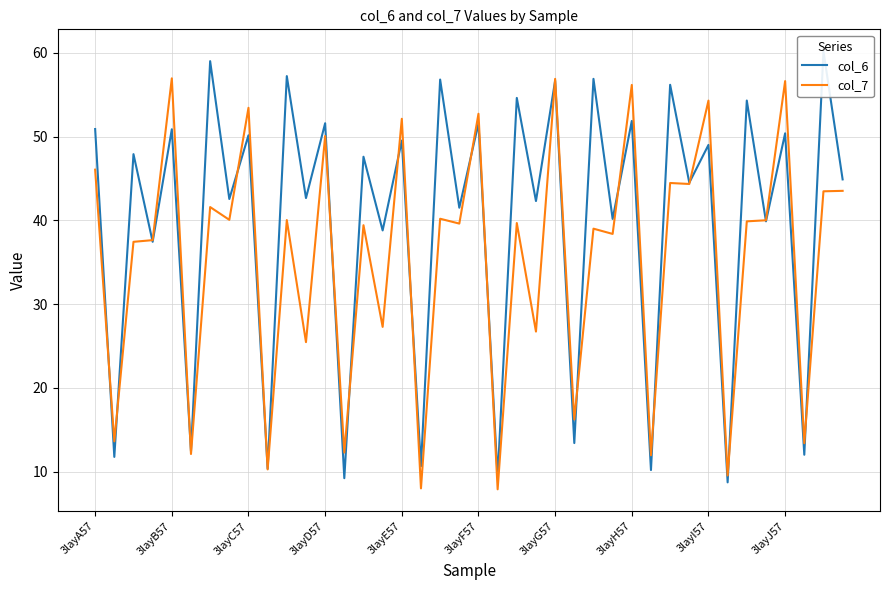

What is the difference between the maximum and minimum values in the col_7 series?

49.1